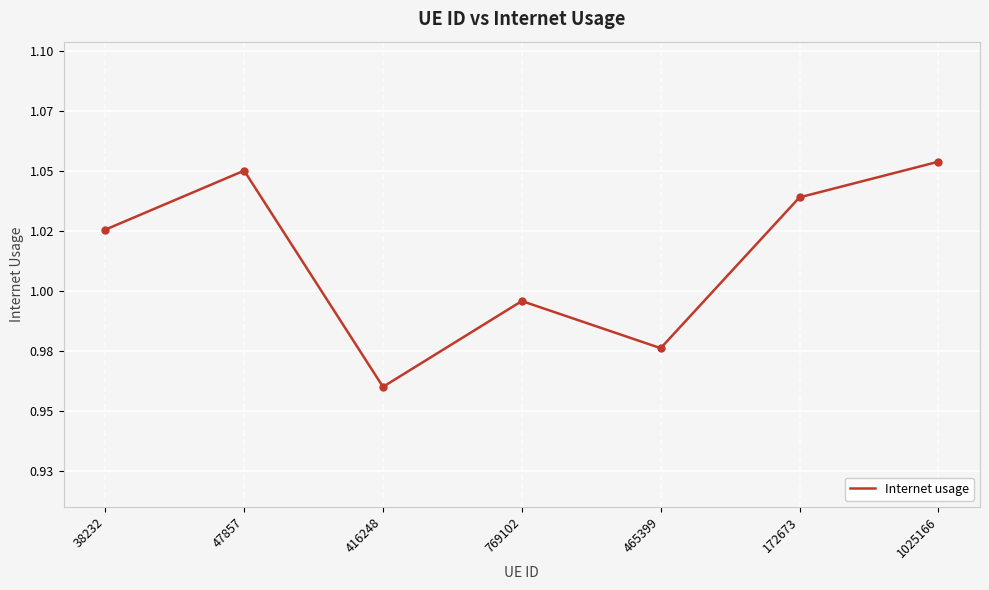

Does the chart display data point markers on the line(s)?

No